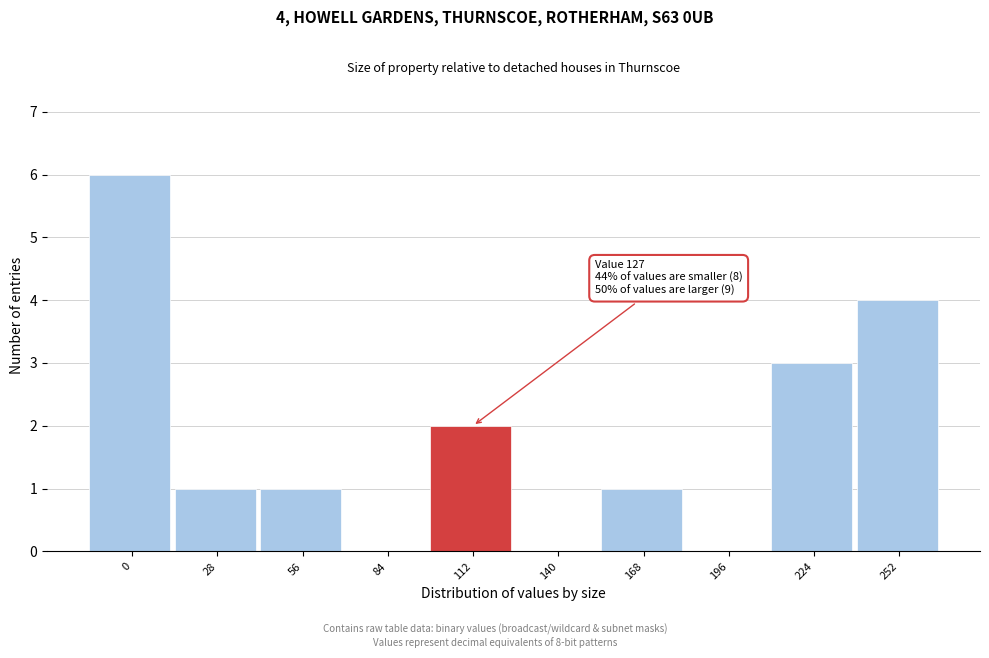

Reading right to left, transcribe all the data shown in this chart.

252=4	224=3	196=0	168=1	140=0	112=2	84=0	56=1	28=1	0=6